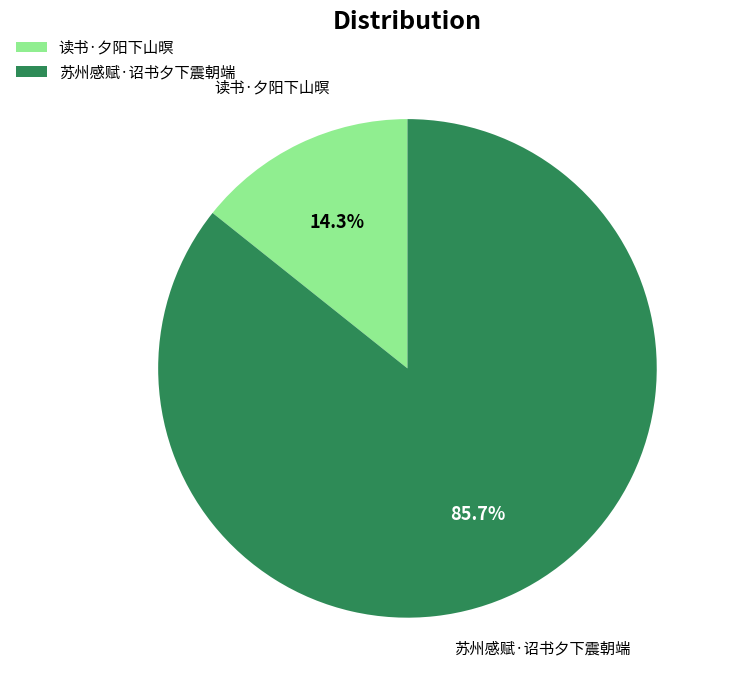

To the nearest percent, what portion does 读书·夕阳下山暝 represent?

14%